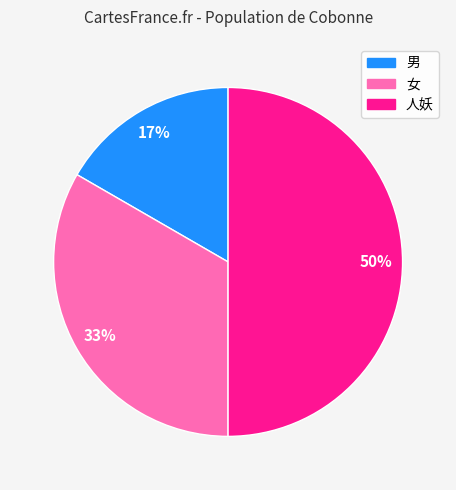

The 人妖 slice represents 50% of the pie. True or false?

True